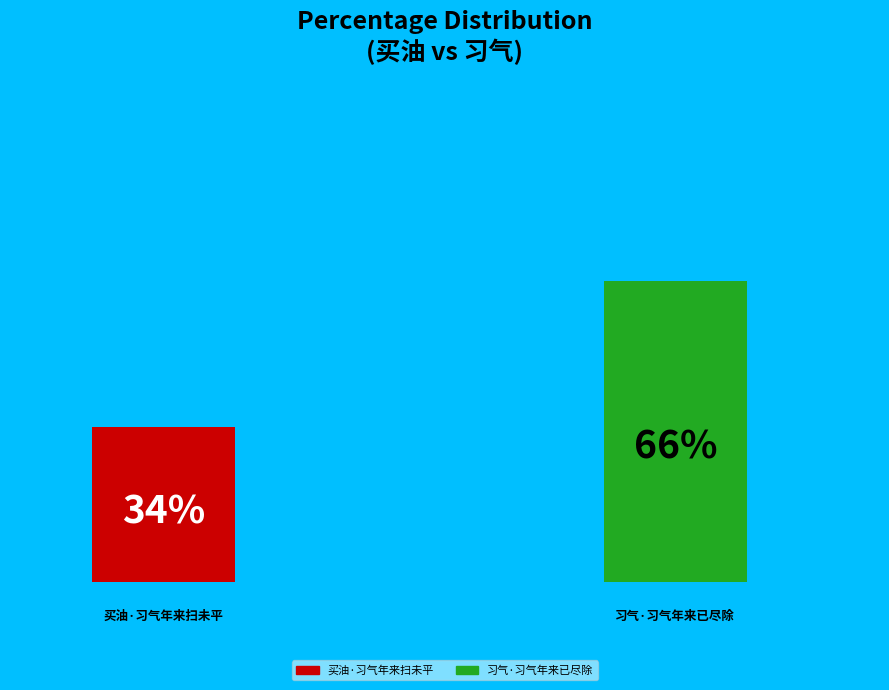

What is the total percentage of 习气·习气年来已尽除 and 买油·习气年来扫未平?

100.0%